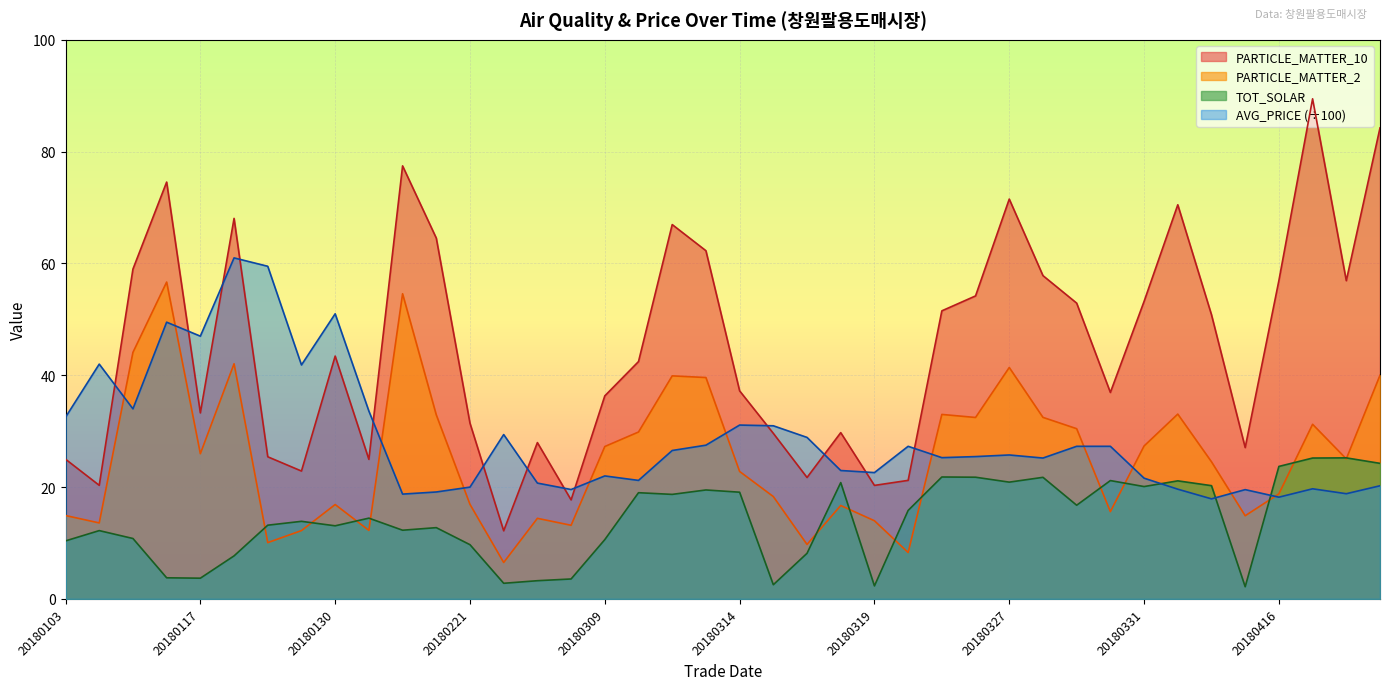

What is the value of the TOT_SOLAR point at the 34th from the left?

21.1